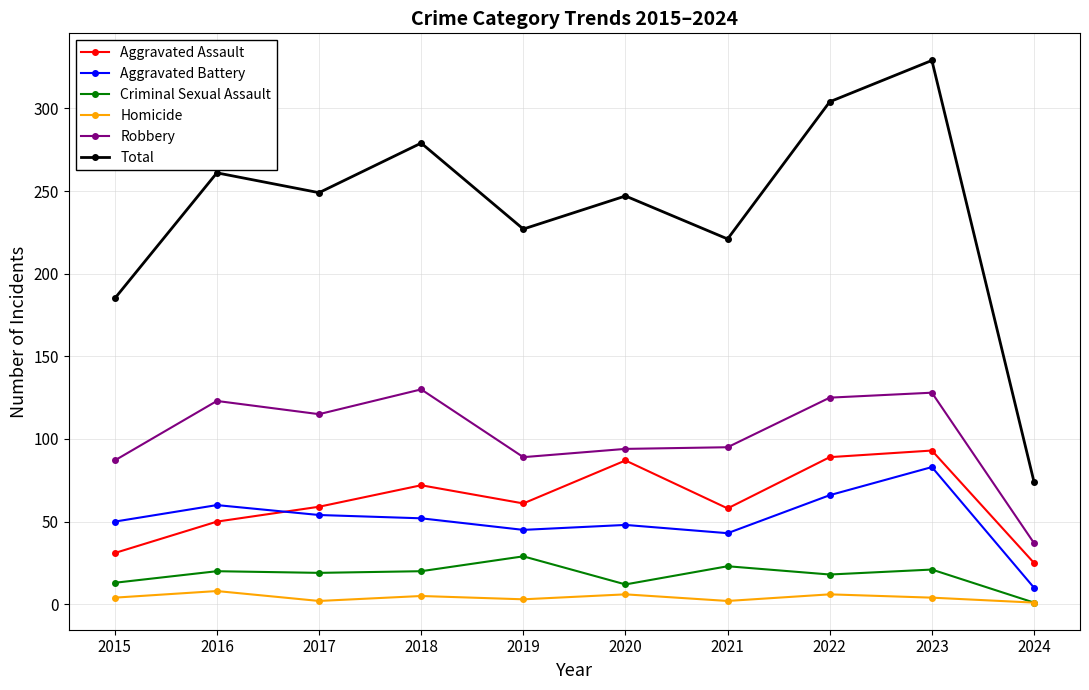

Between 2016 and 2020, which series saw the biggest shift?

Aggravated Assault